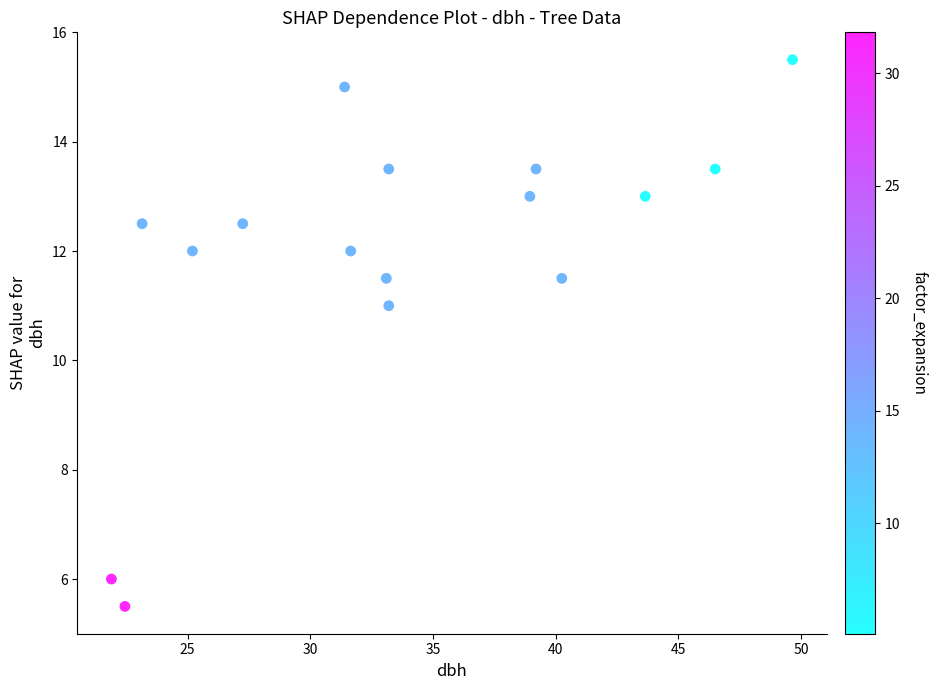

What Y value in the scatter plot is closest to 10?

11.0